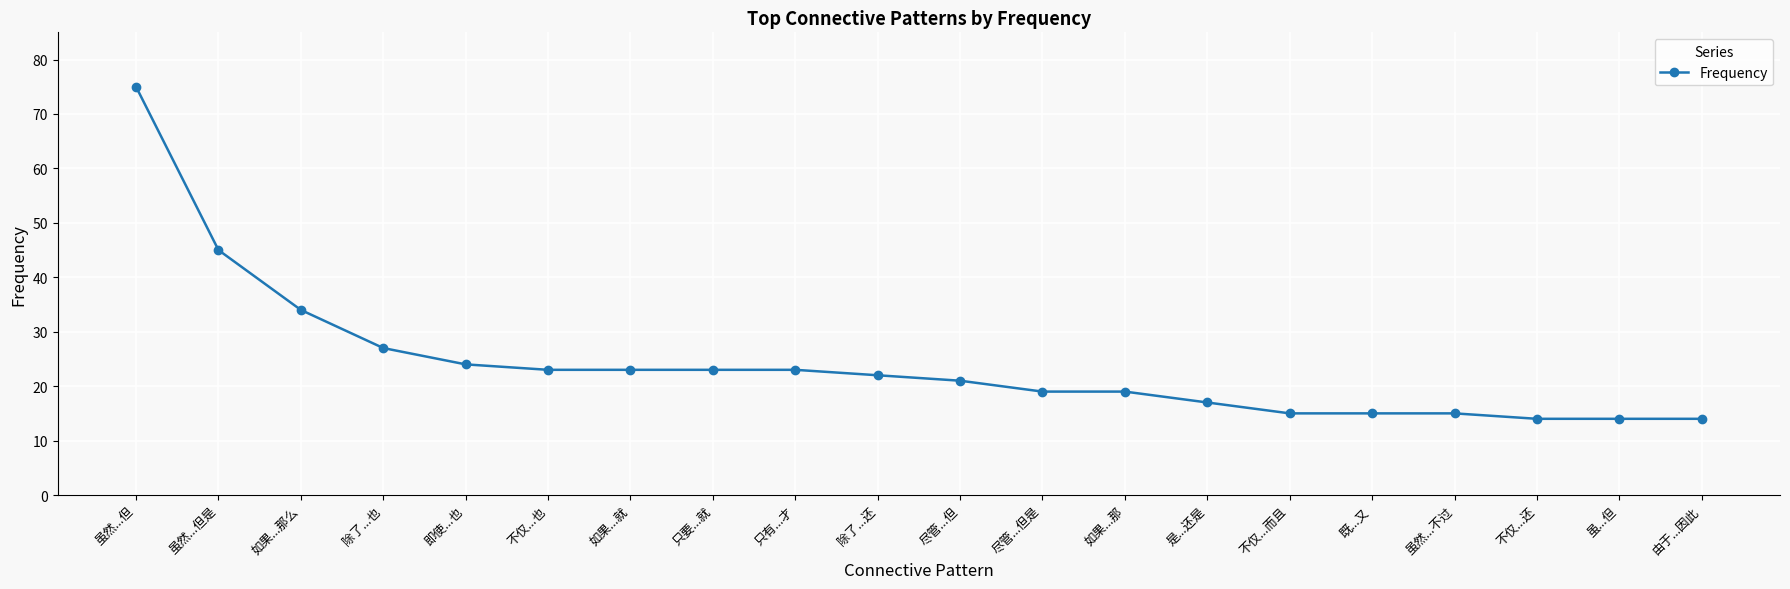

What is the sum of all values?

482